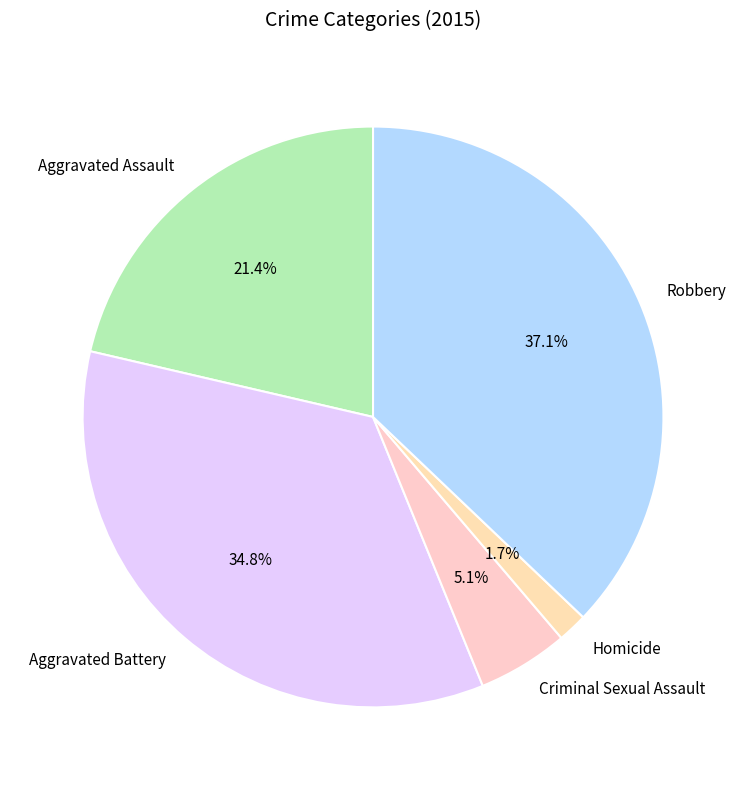

To the nearest percent, what portion does Robbery represent?

37%